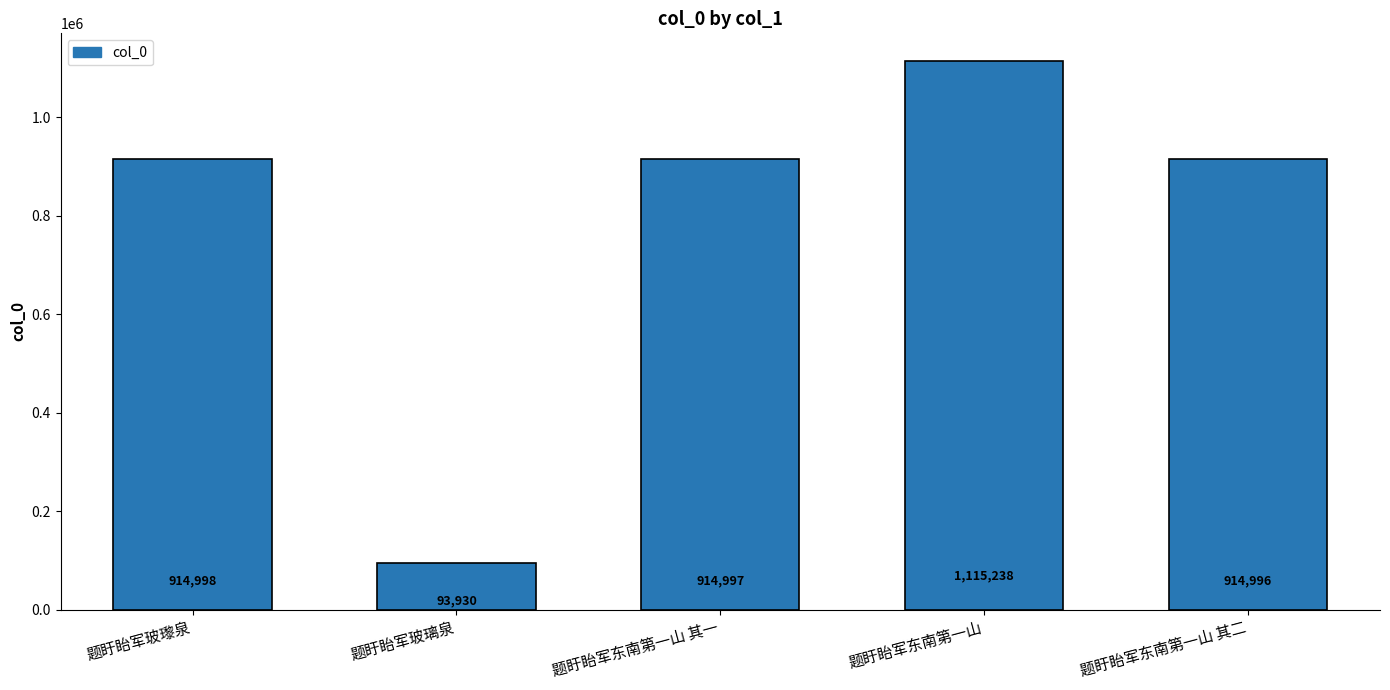

Which category has the highest value across all series?

题盱眙军东南第一山